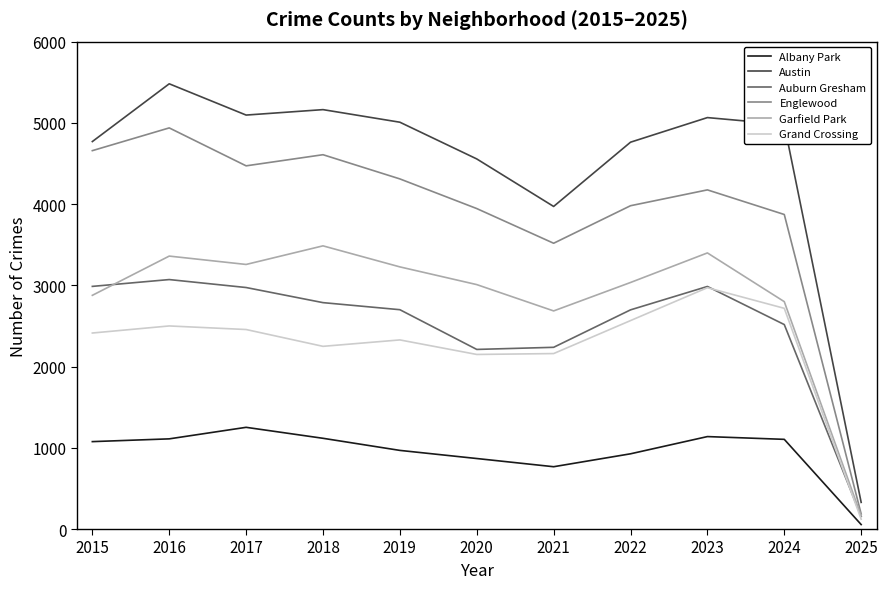

What is the total value across all series at 2016?

20460